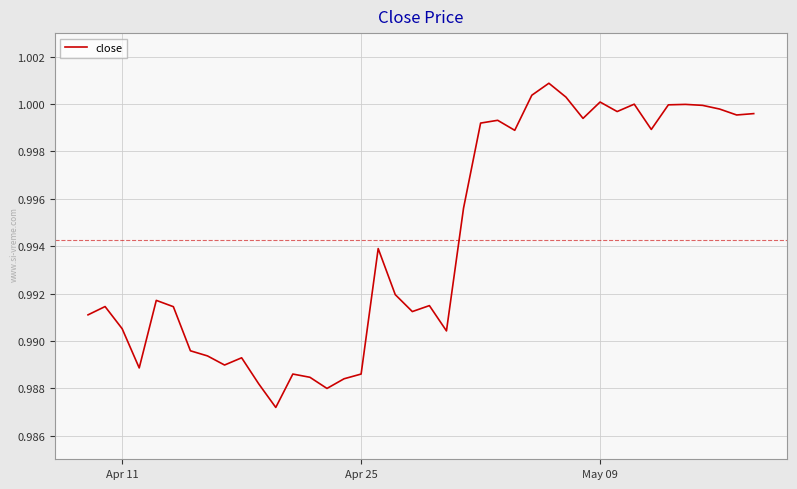

How many points are higher than both their immediate neighbors (excluding endpoints)?

11